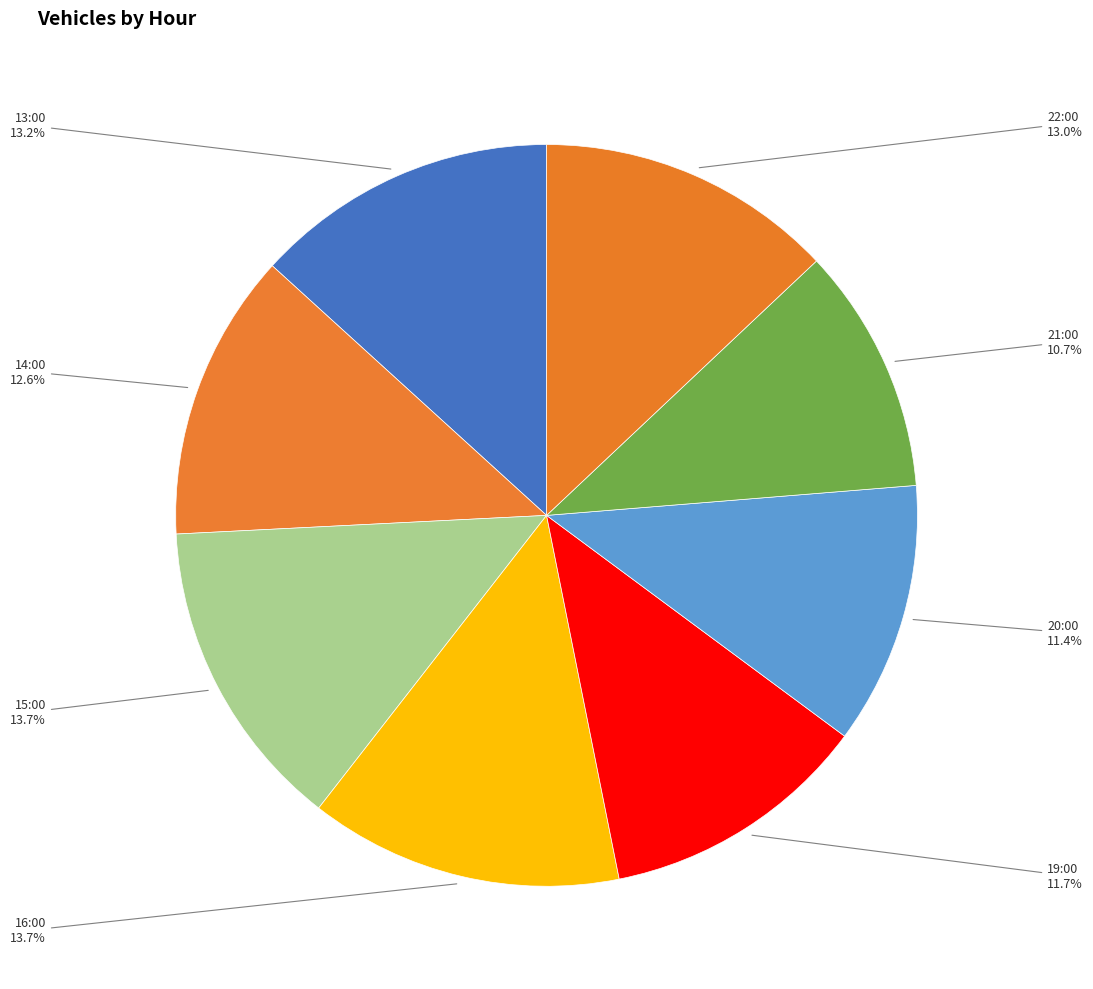

To the nearest percent, what is the average slice percentage?

12%